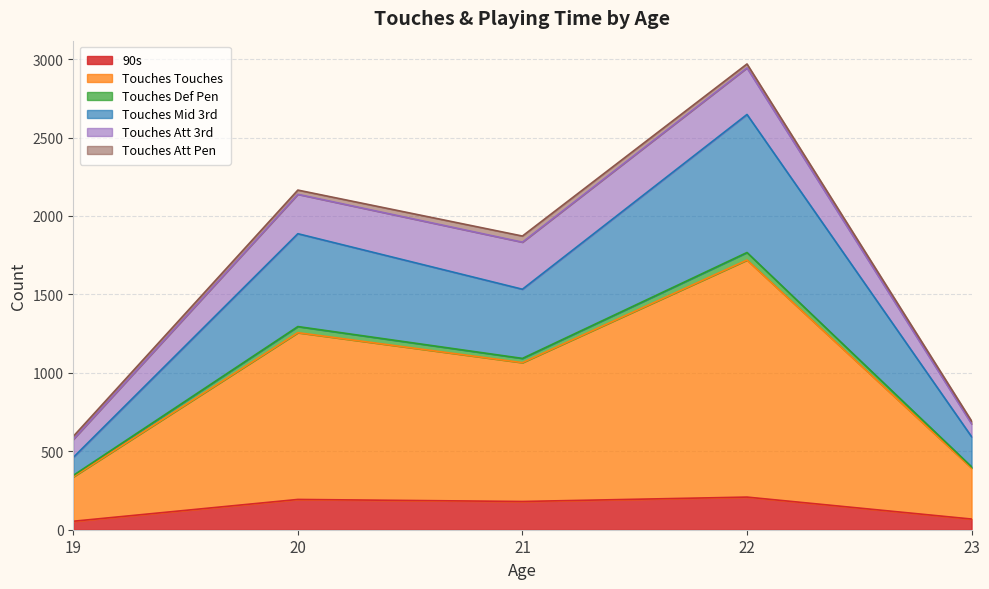

At which category is the sum across all series the highest?

22